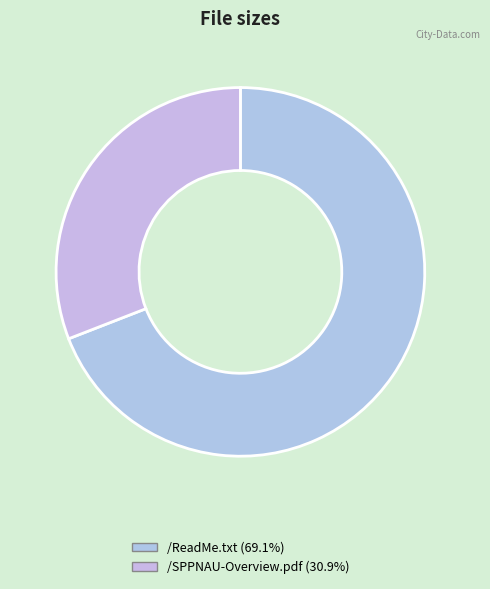

Does any single category account for the majority?

Yes